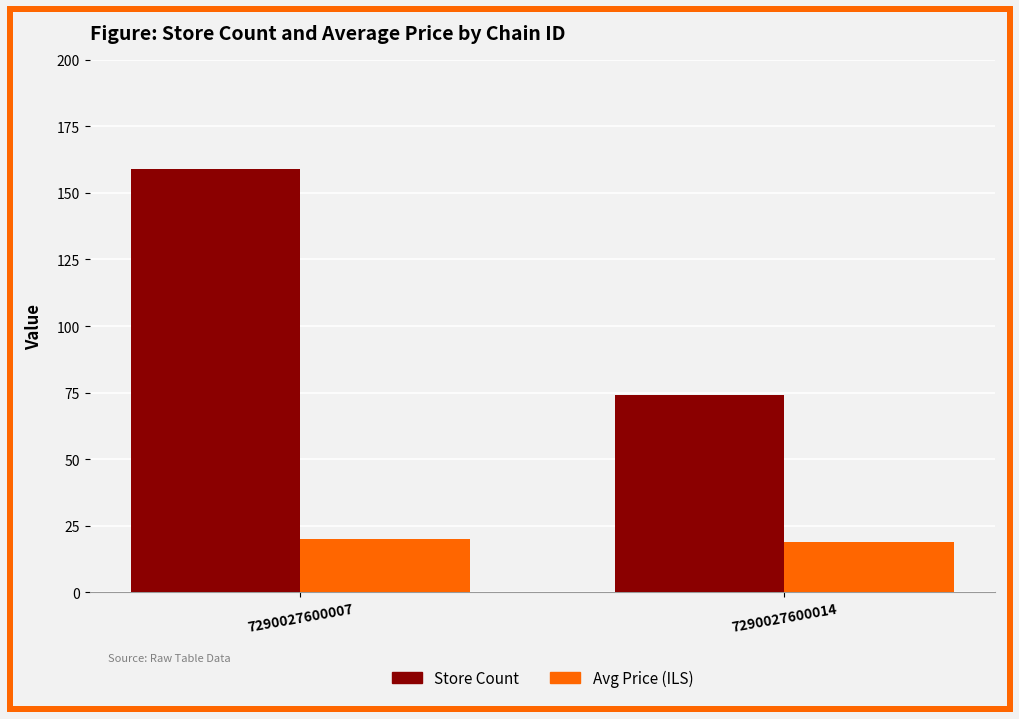

Is it true that Store Count equals 159.0 at 7290027600007?

True